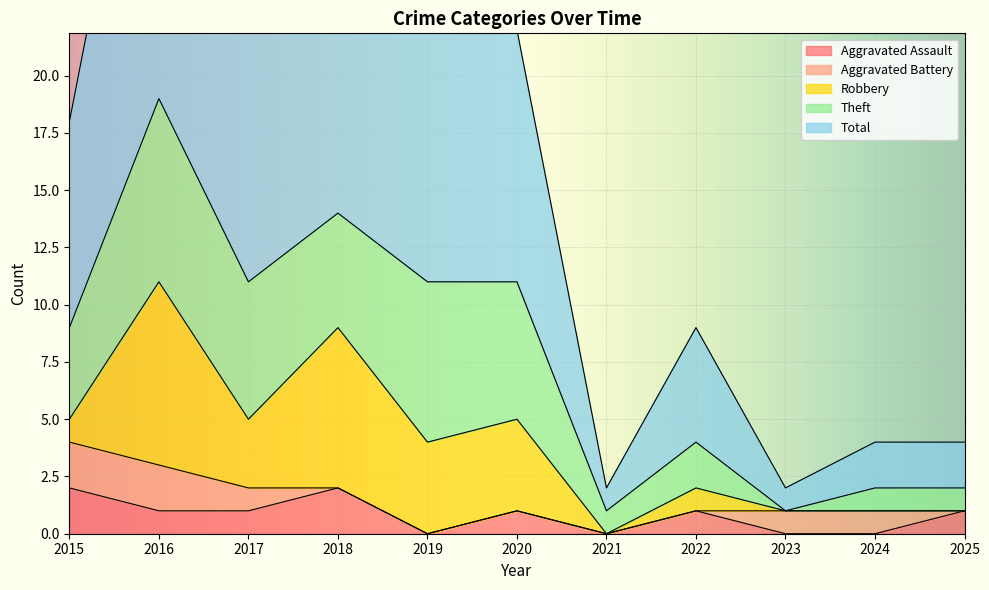

Where does the Theft series first go above 4?

2016